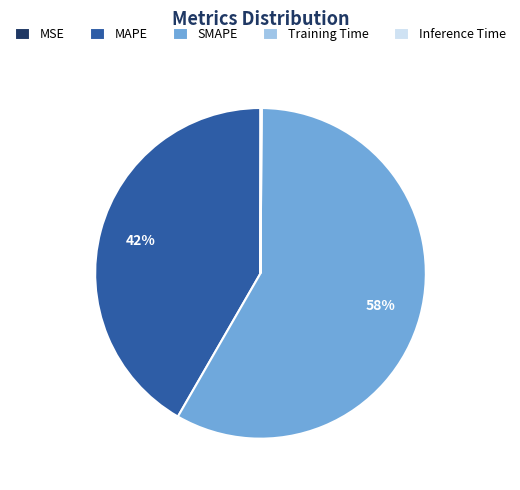

What is the largest slice in the pie chart?

SMAPE